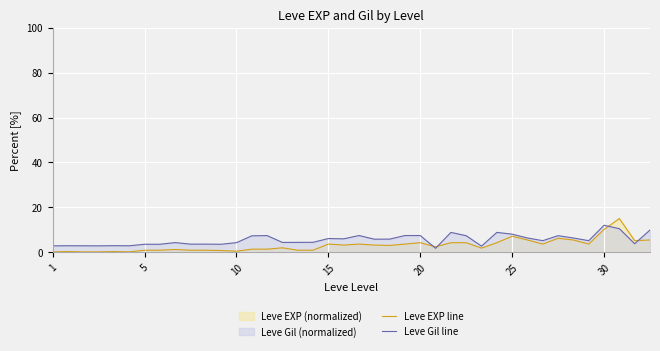

True or false: Leve EXP line and Leve Gil line cross at least once.

True